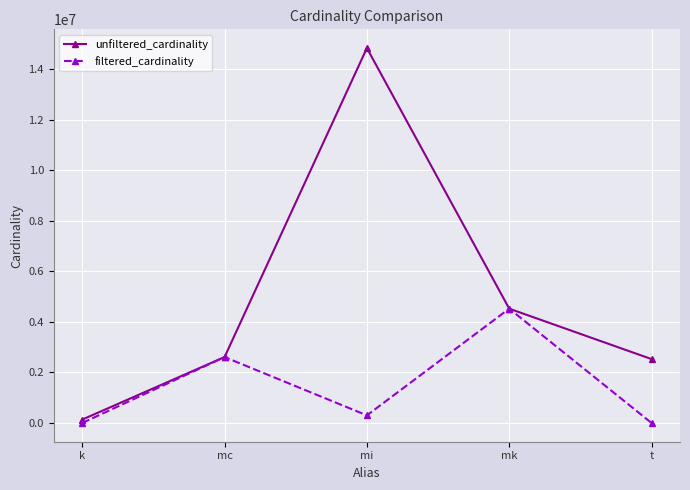

At which label does unfiltered_cardinality reach its peak?

mi